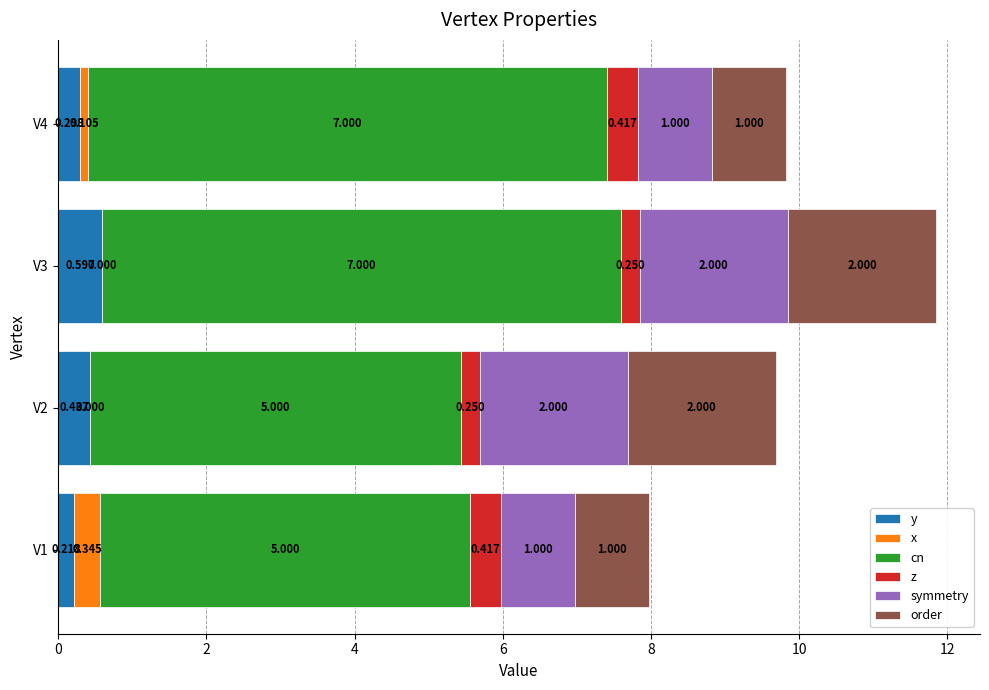

Reading left to right, what are all the values shown in this chart?

y: 0.2	0.4	0.6	0.3
x: 0.3	0.0	0.0	0.1
cn: 5.0	5.0	7.0	7.0
z: 0.4	0.2	0.2	0.4
symmetry: 1.0	2.0	2.0	1.0
order: 1.0	2.0	2.0	1.0